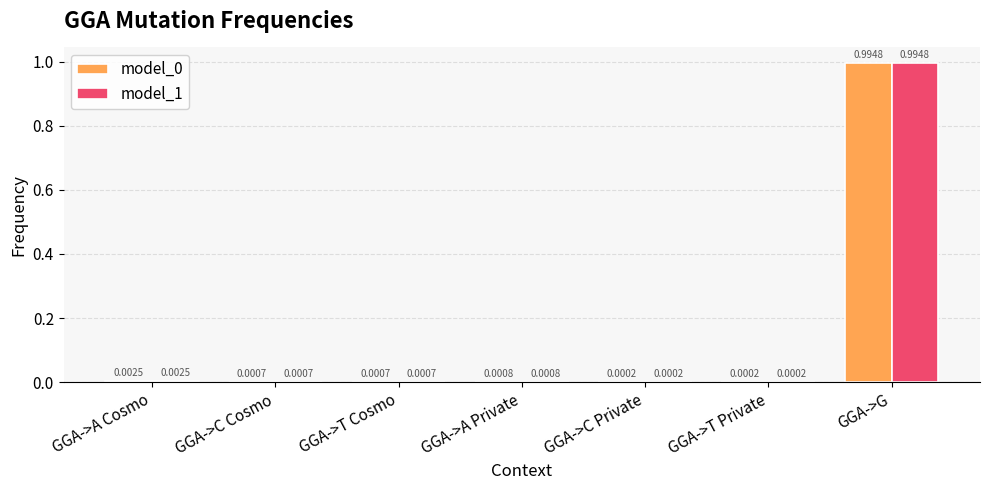

How many groups of bars are there?

7